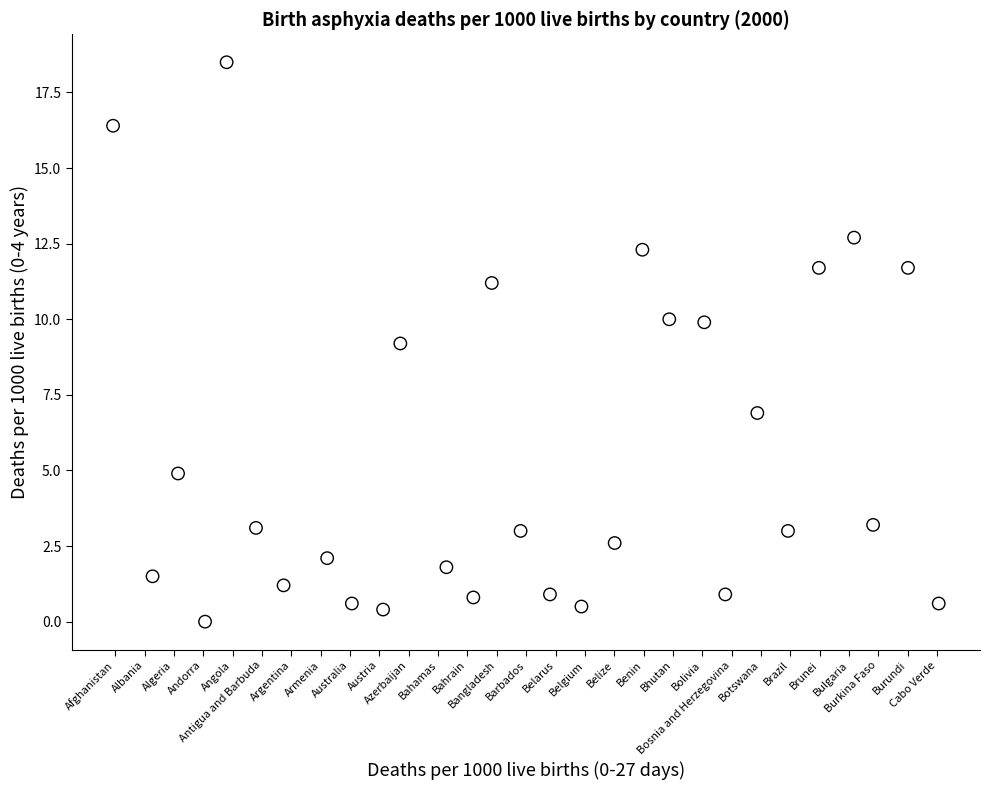

What is the range of X values (max minus min)?

28.1